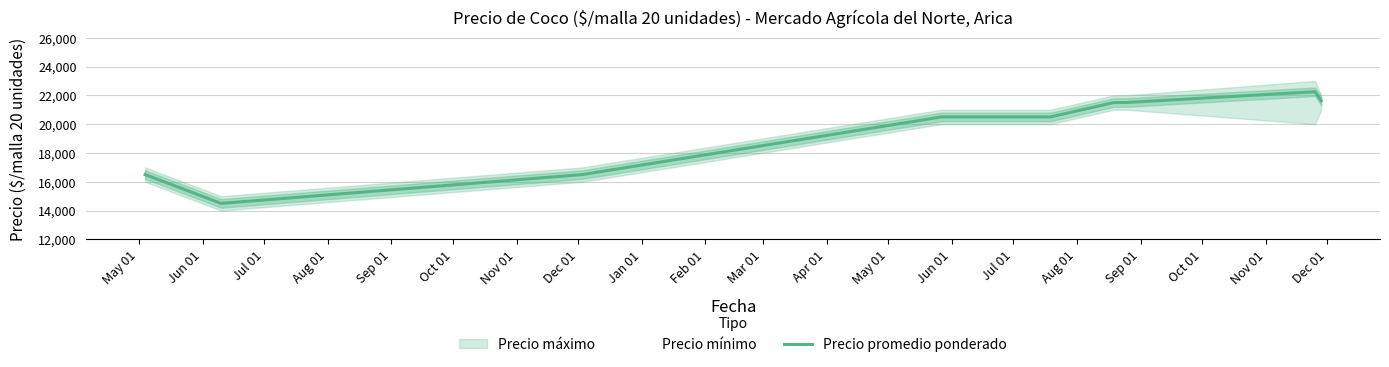

True or false: the data shows 26065 at May 01.

False